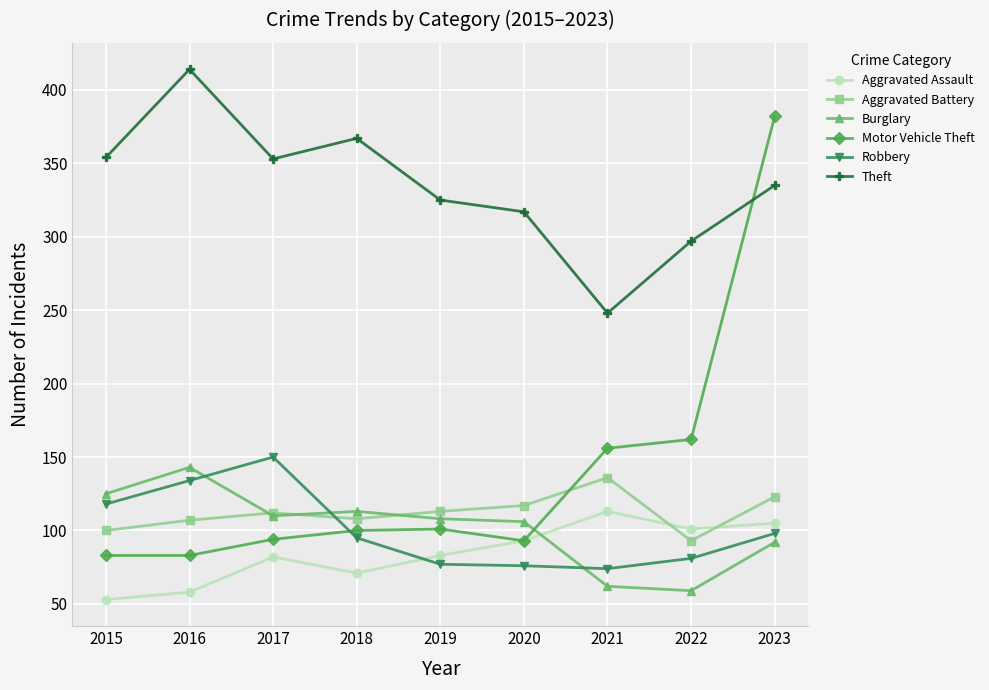

What is the value of the Aggravated Assault point at the 7th from the left?

113